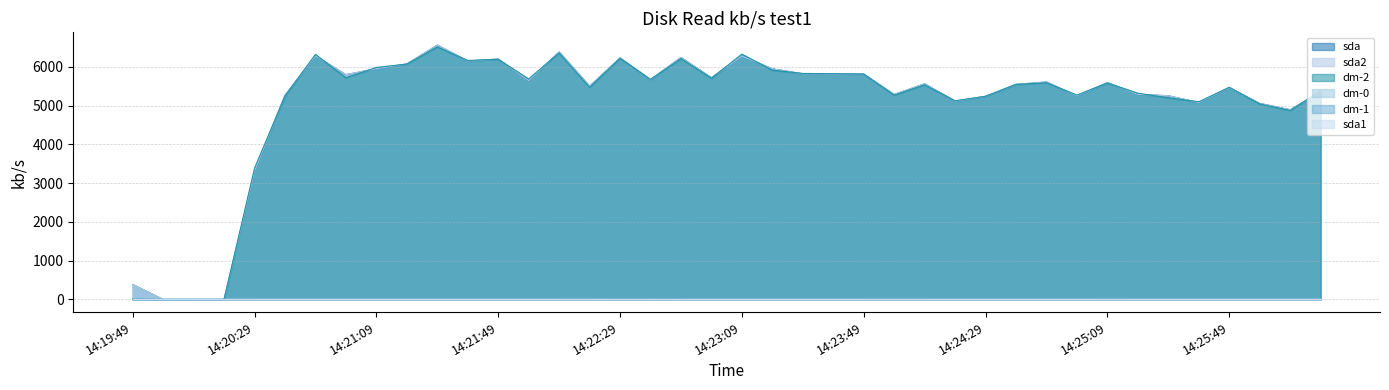

The dm-1 series shows 3.2 at 14:25:59. True or false?

False